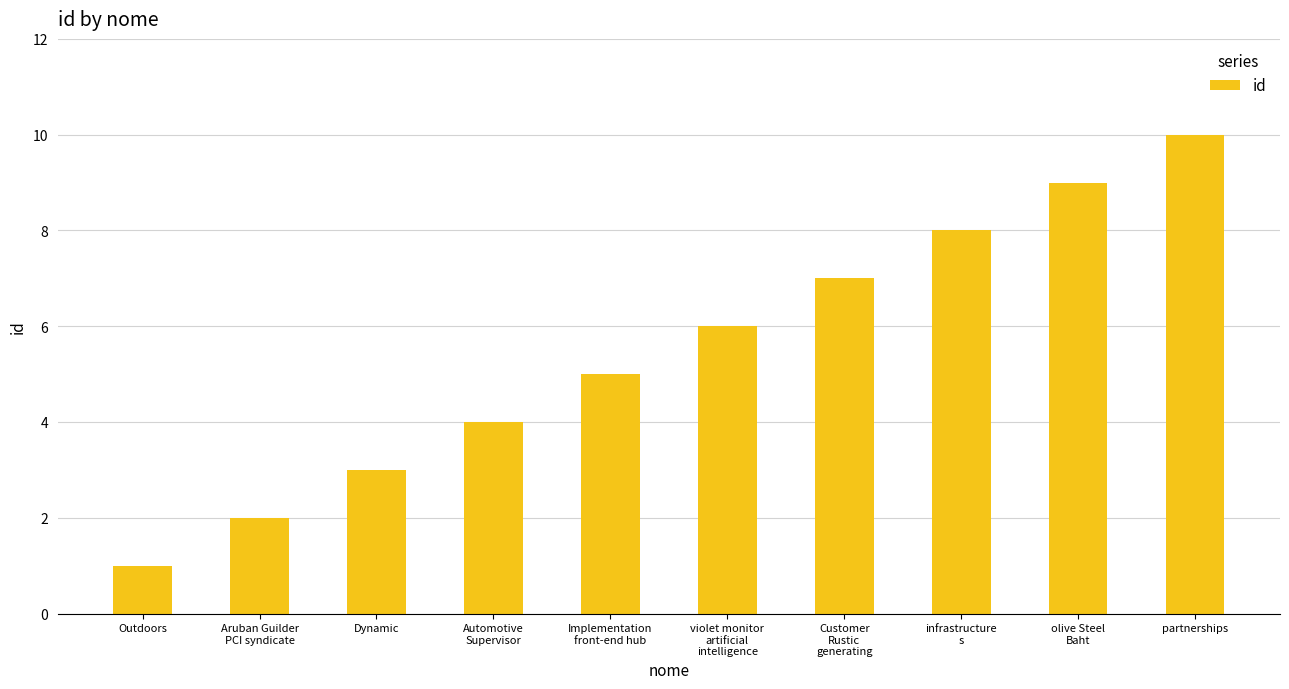

What is the sum of the values at Automotive
Supervisor and olive Steel
Baht?

13